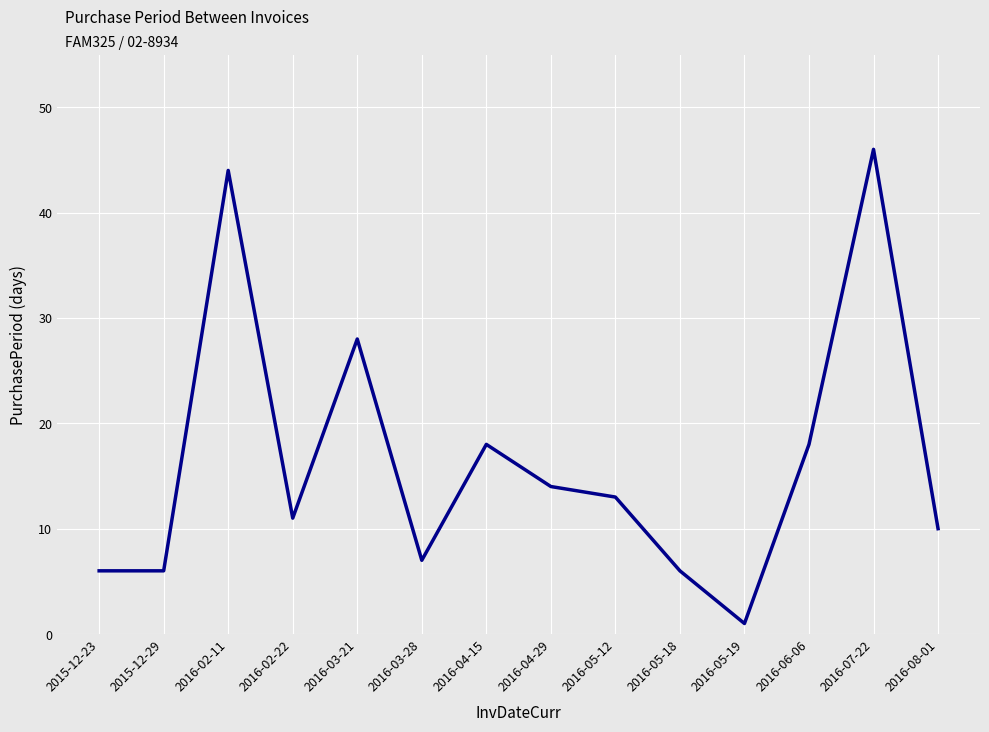

How many distinct data groups are displayed?

1